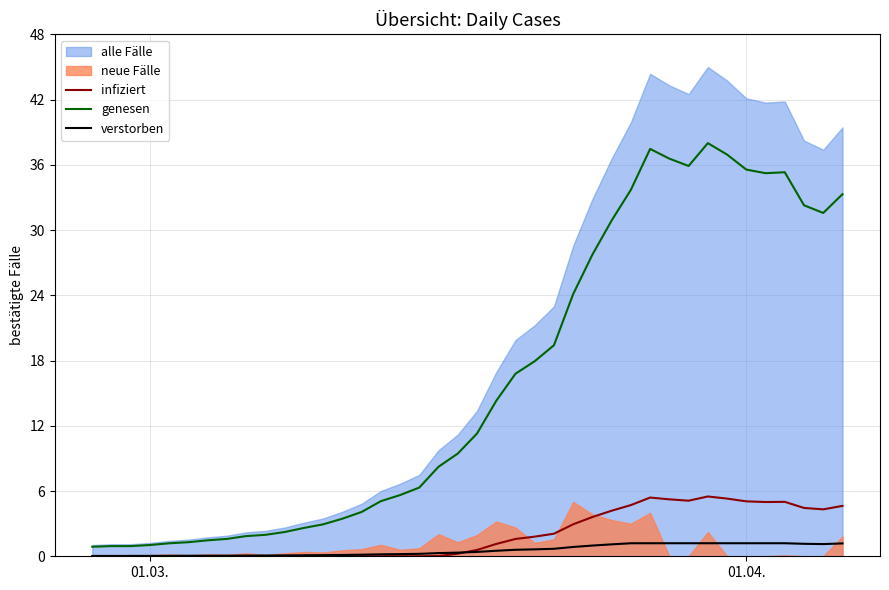

What is the maximum value for verstorben?

1.2